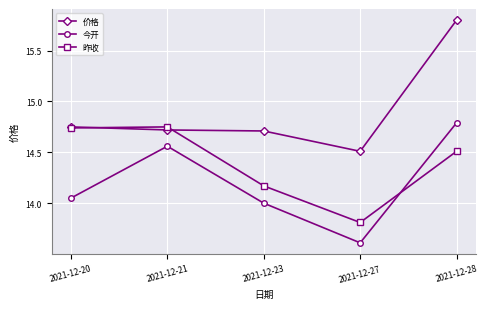

At how many categories does at least one series exceed 14?

5